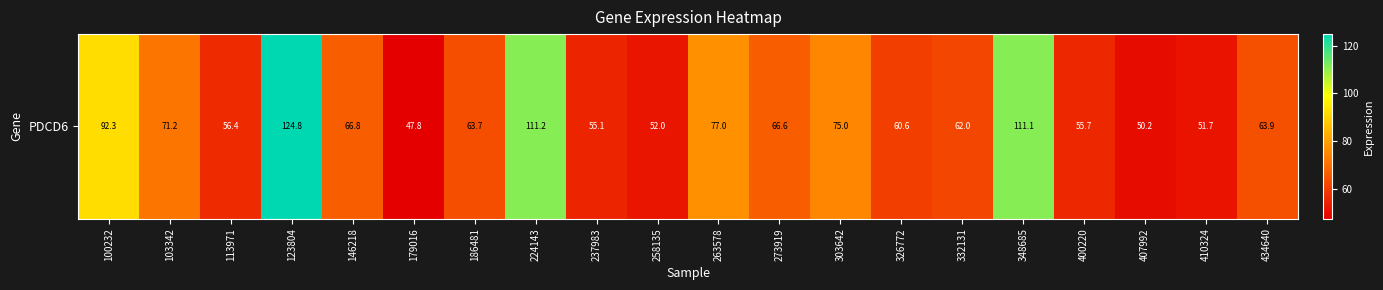

What is the sum of the values at 100232 and 332131?

154.3